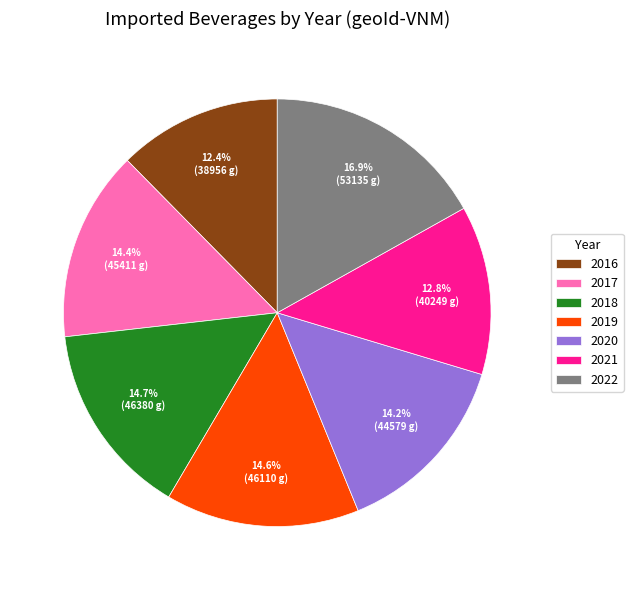

To the nearest percent, what is the average slice percentage?

14%